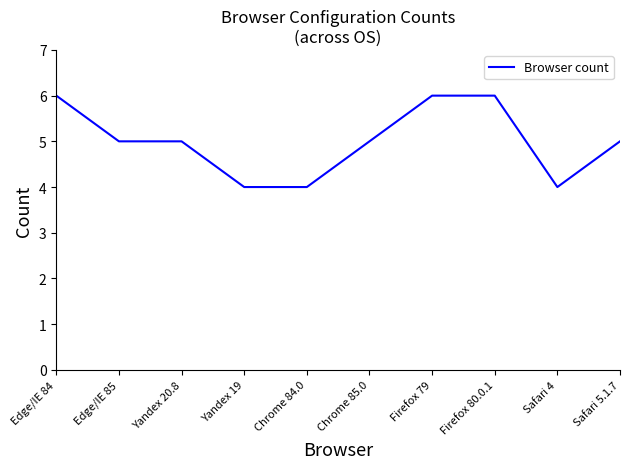

How many distinct data groups are displayed?

1